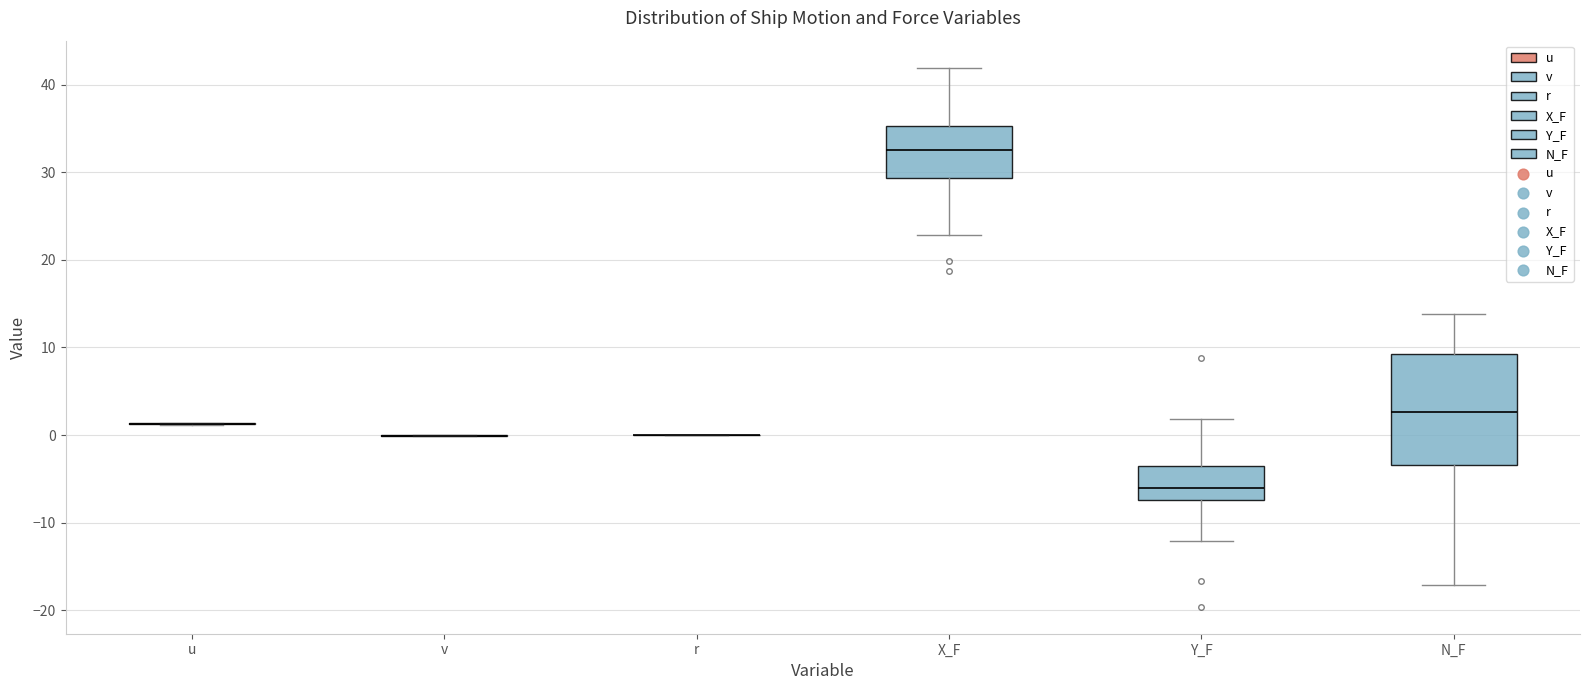

Reading left to right, transcribe this box plot: for each box, give where its median line is, the range the box spans, and where its two whiskers end, as read against the y-axis. The values are not printed on the chart, so give them approximately, as read against the axis.

u: box collapsed to a line at 1, whiskers 1 to 1
v: box collapsed to a line at 0, whiskers 0 to 0
r: box collapsed to a line at 0, whiskers 0 to 0
X_F: median 33, box 29 to 35, whiskers 23 to 42
Y_F: median -6, box -7 to -4, whiskers -12 to 2
N_F: median 3, box -3 to 9, whiskers -17 to 14